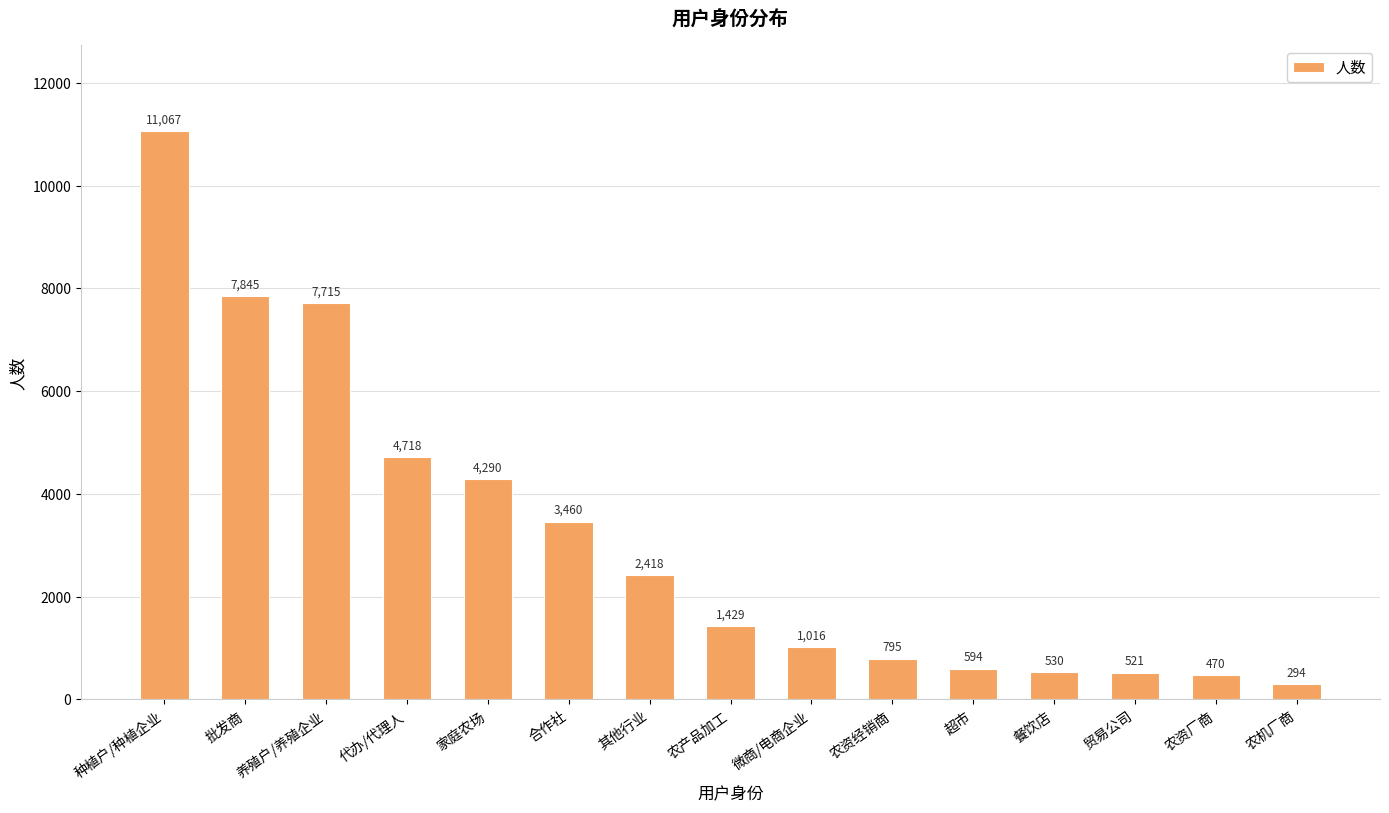

Are the bars horizontal?

No